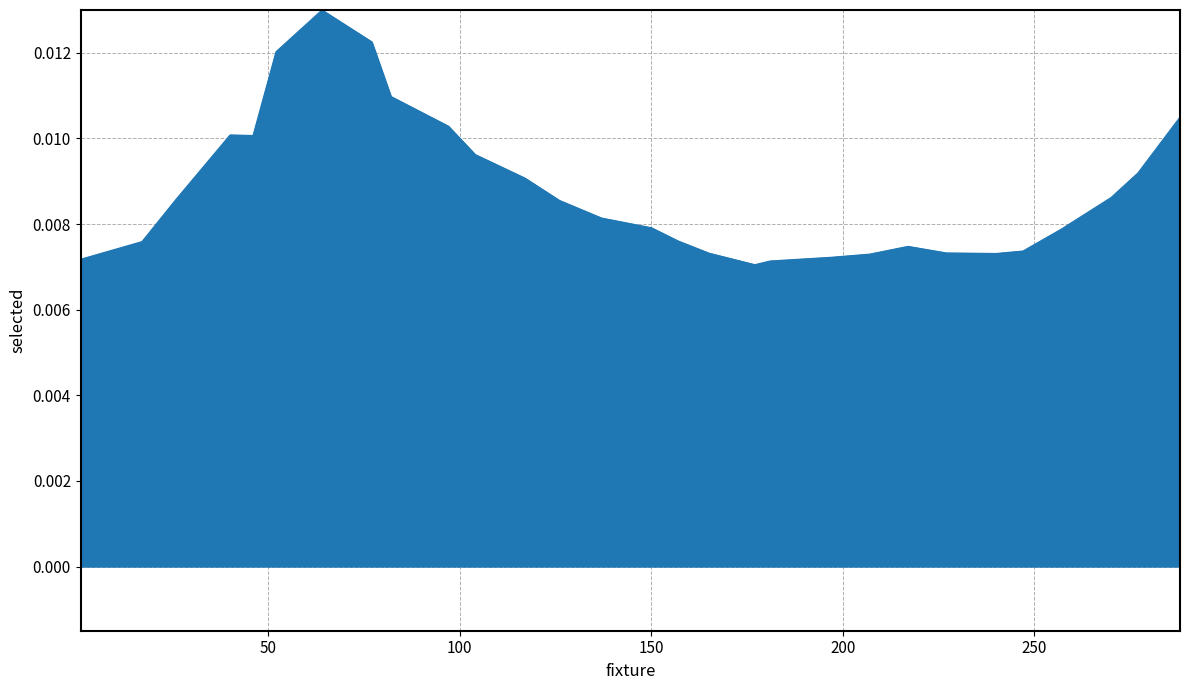

Does the chart display data point markers on the line(s)?

No